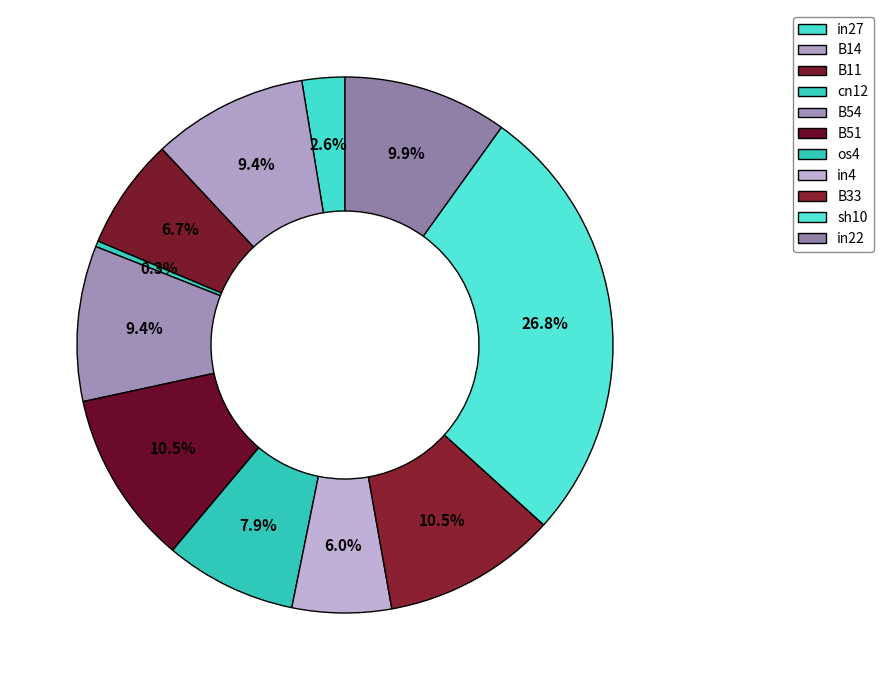

To the nearest percent, what is the difference between the largest and smallest slice percentages?

26%